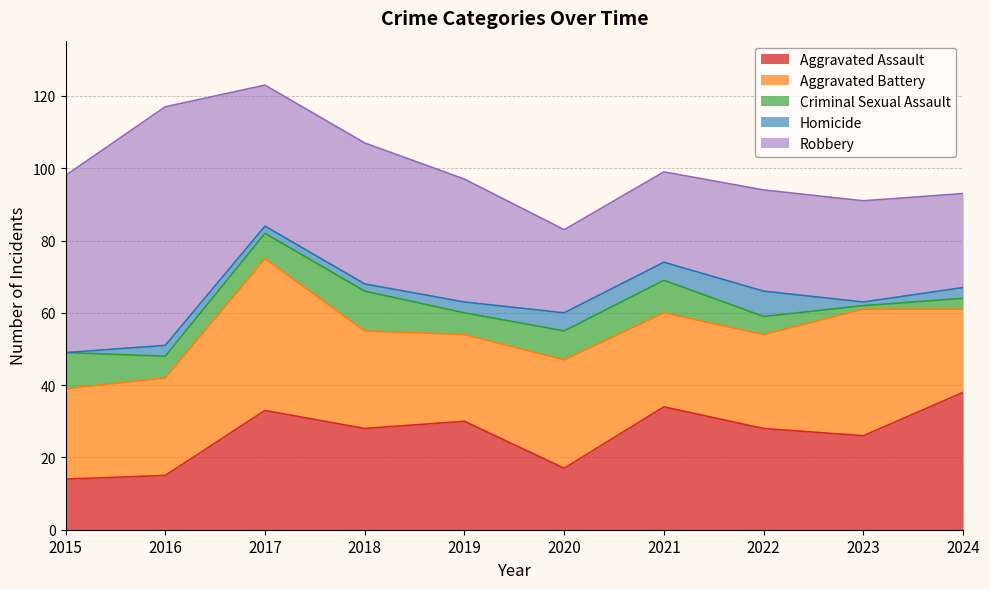

Which series has the largest total across all categories?

Robbery